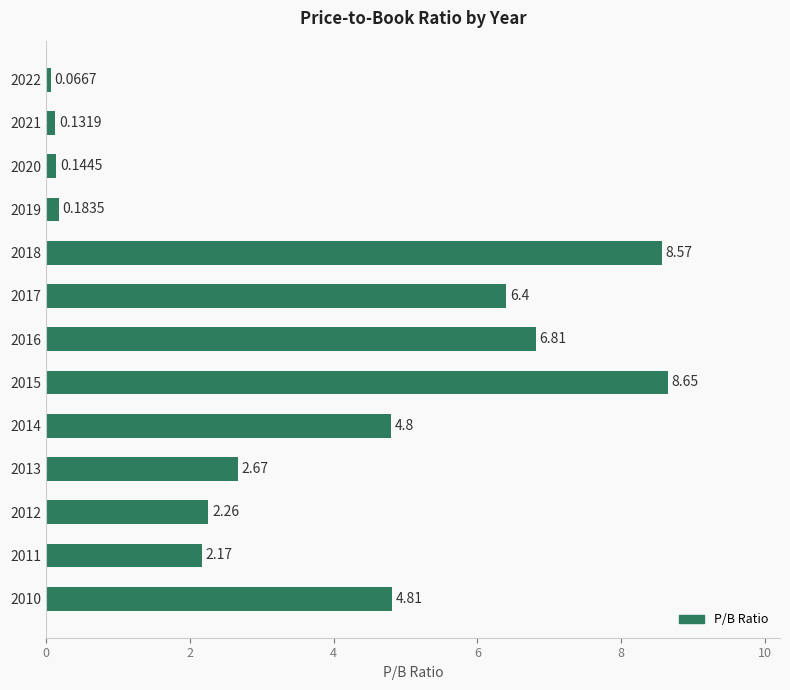

What is the ratio of the value at 2015 to the value at 2012?

3.8